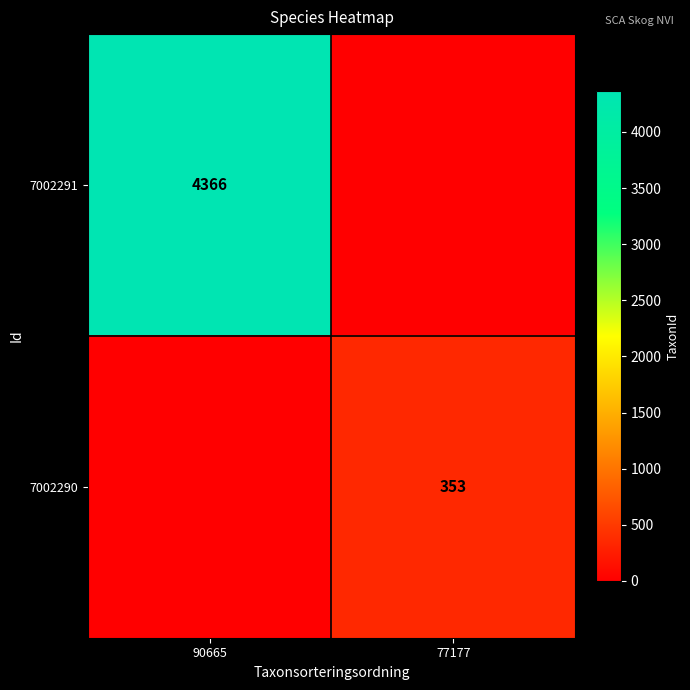

True or false: 7002291 has a value of 4366 at 90665.

True